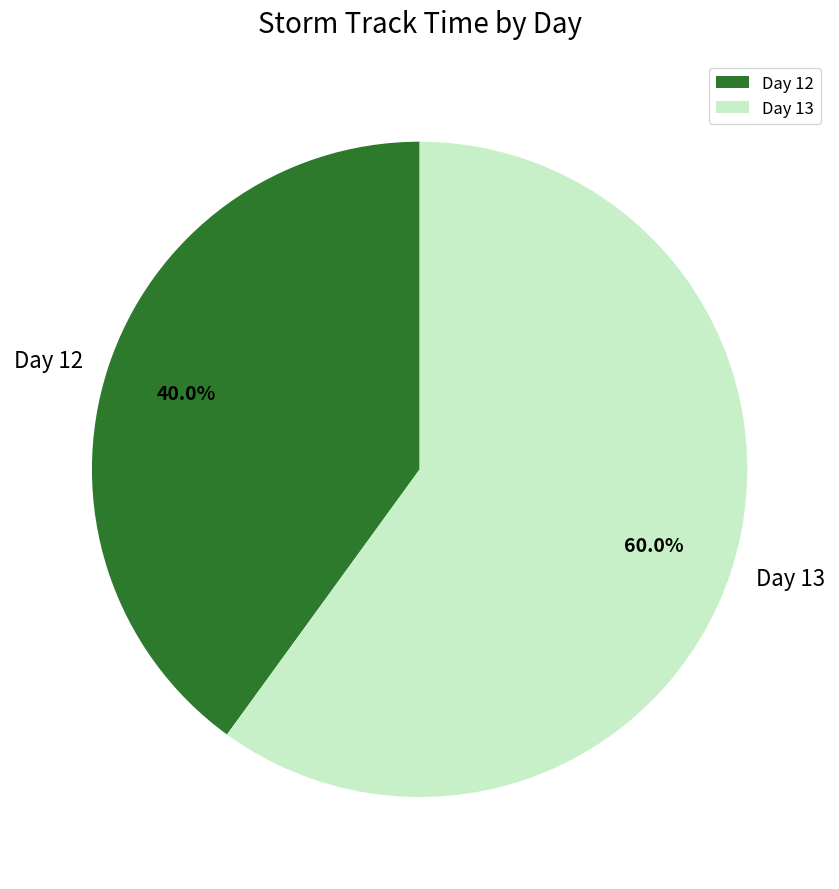

Between Day 13 and Day 12, which is larger?

Day 13